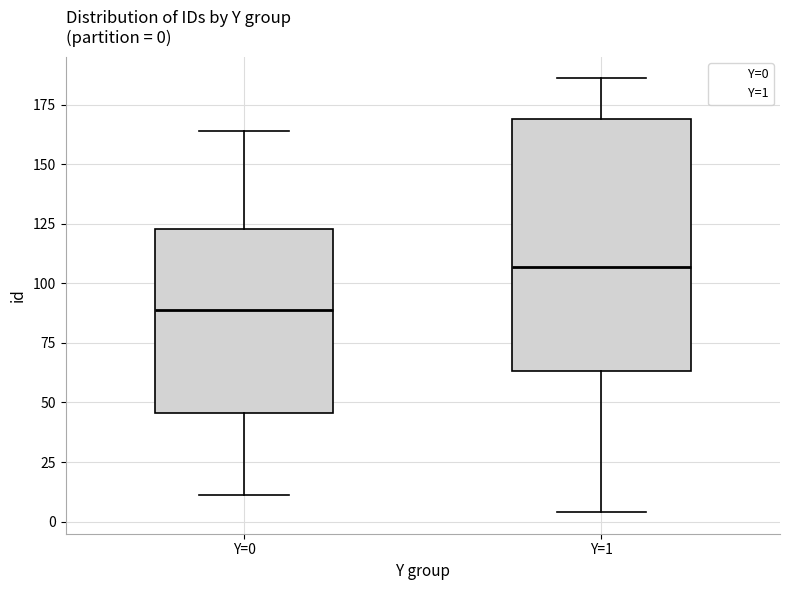

Which box has the highest median line?

Y=1